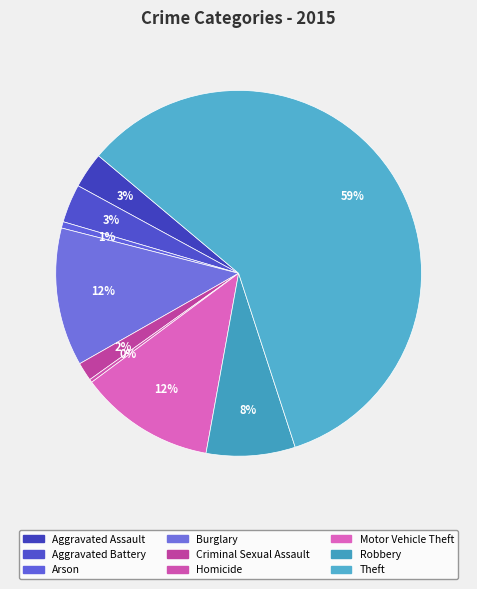

Count the number of slices in the pie.

9